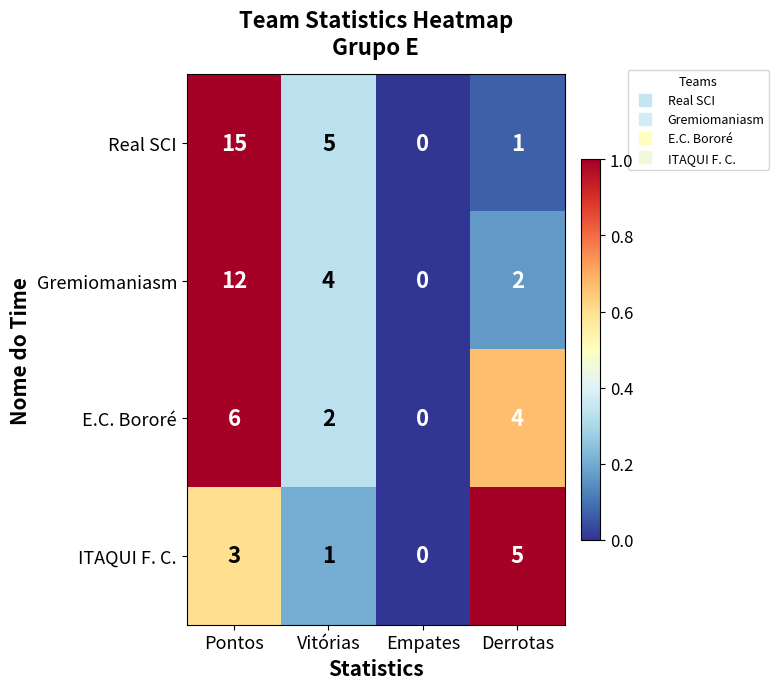

What is the difference between the maximum and second lowest values in the E.C. Bororé series?

4